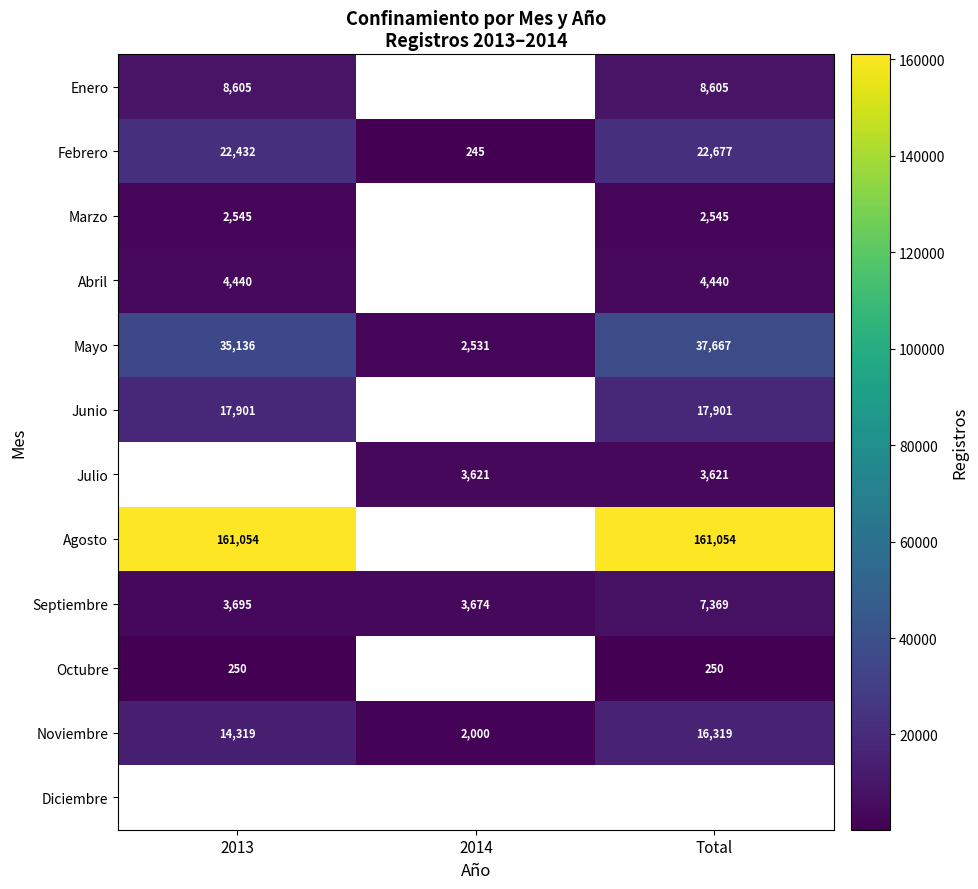

Which has a higher value, Total or 2013?

Total